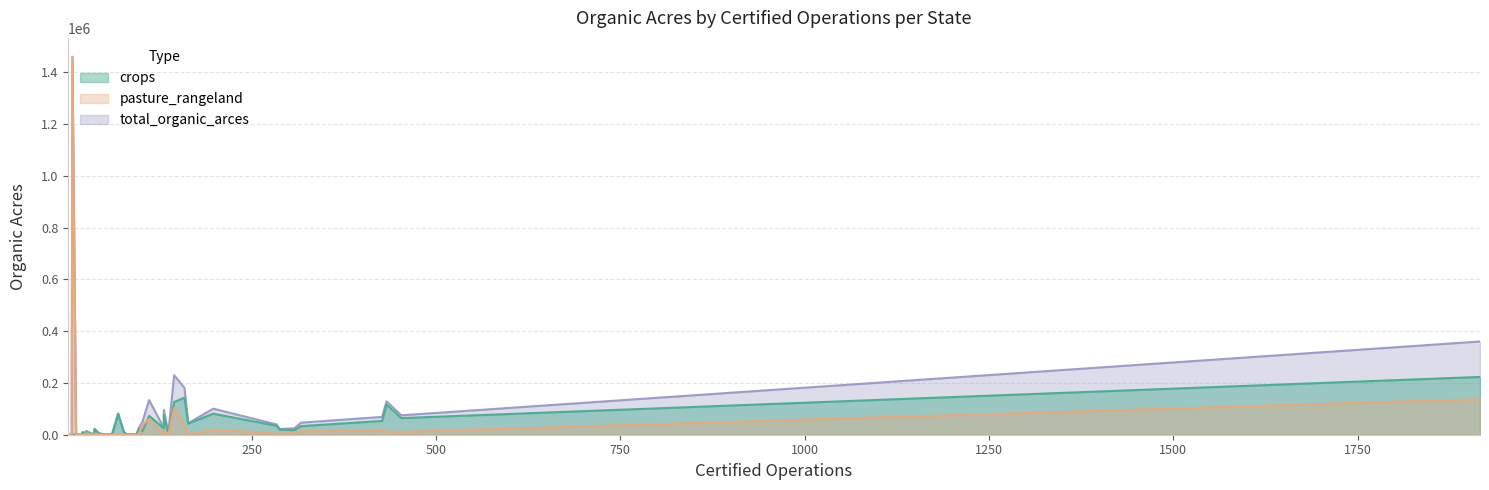

Rank the series by their maximum value, from lowest to highest.

crops, pasture_rangeland, total_organic_arces